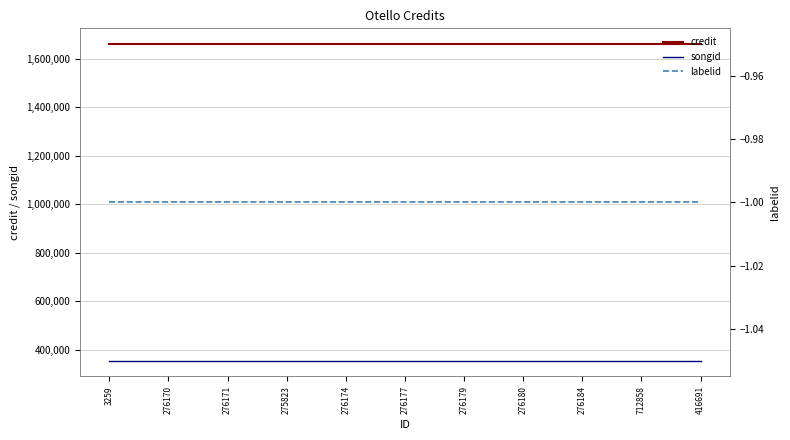

Where is labelid nearest to the value -1?

3259